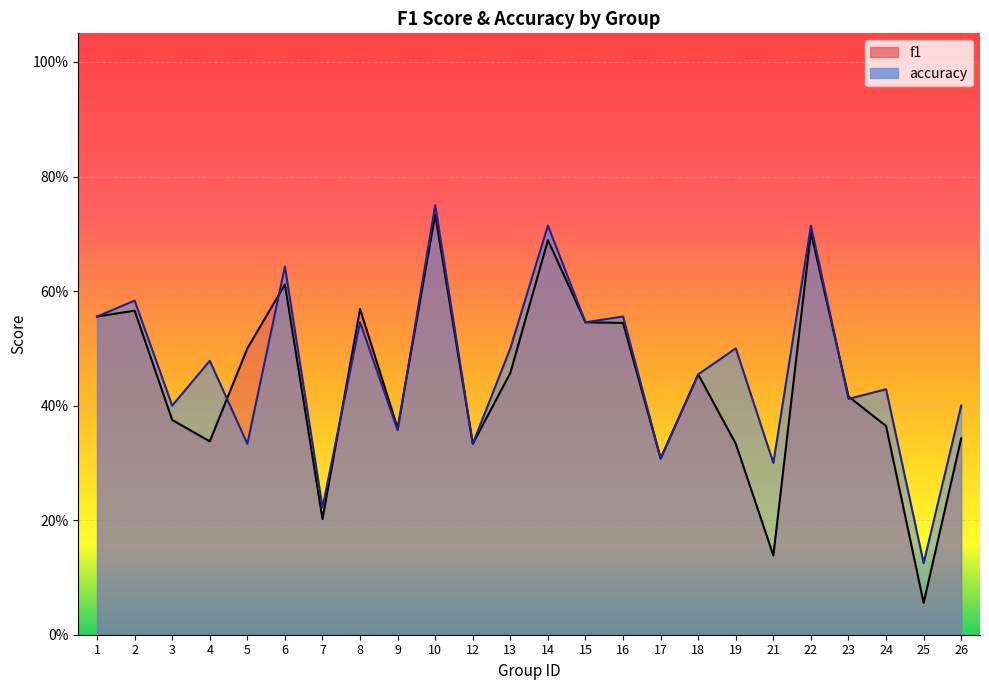

At 18, list the series in order from smallest to largest.

f1, accuracy